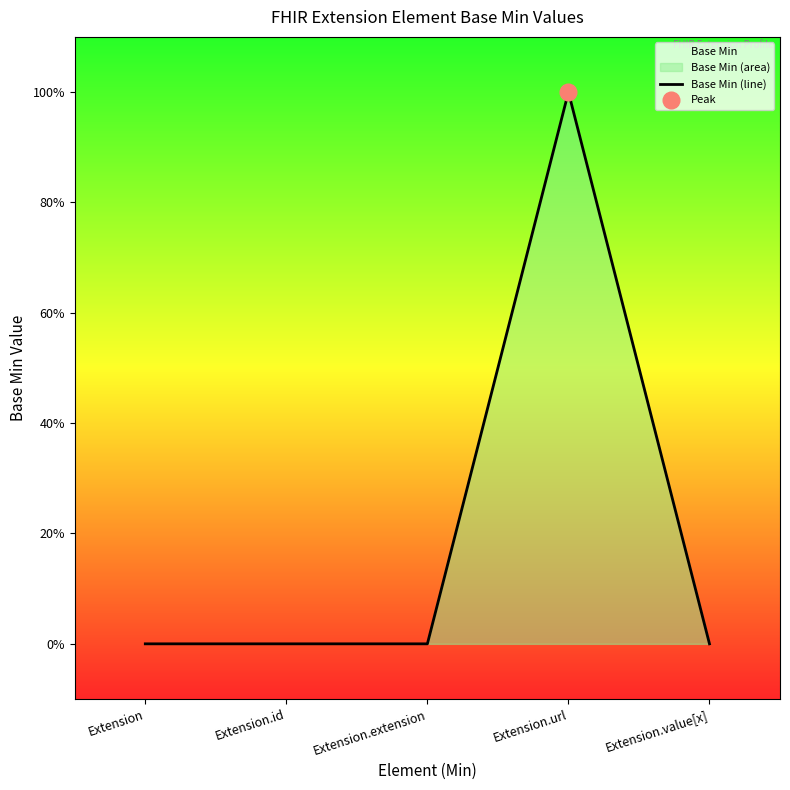

How many series are shown in this chart?

1